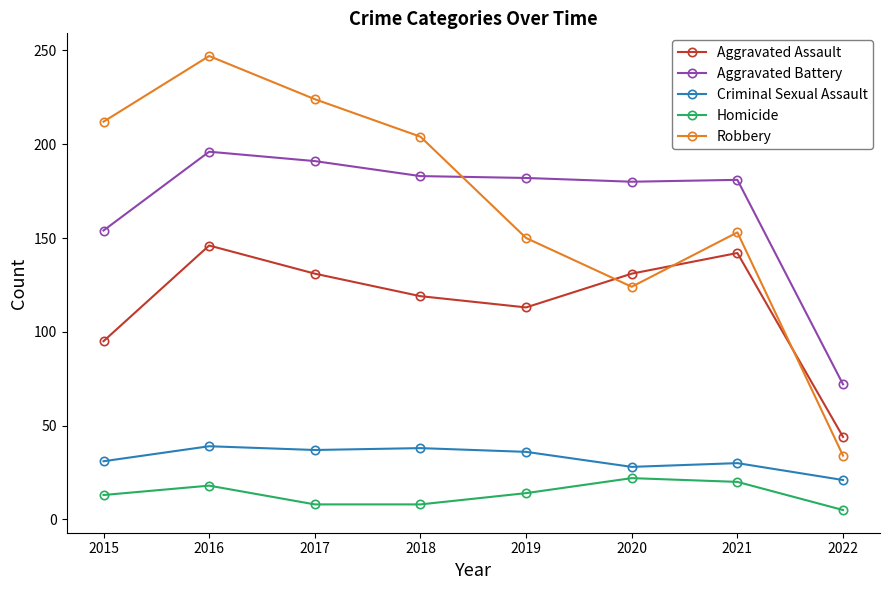

At how many categories does at least one series exceed 19?

8